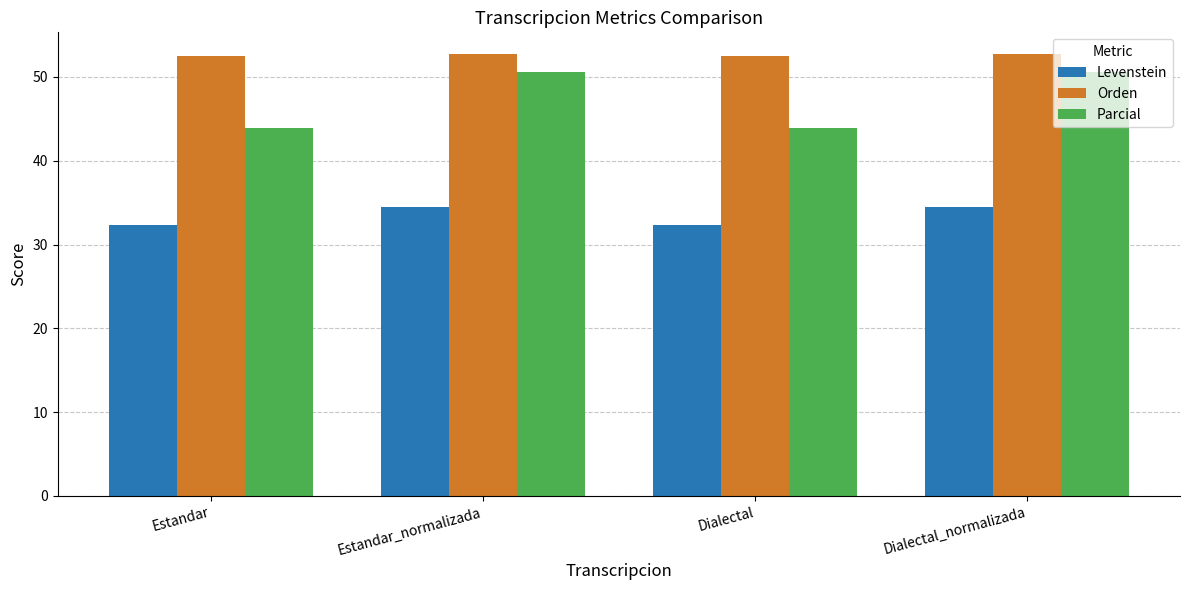

How many data points in Parcial are above 50?

2